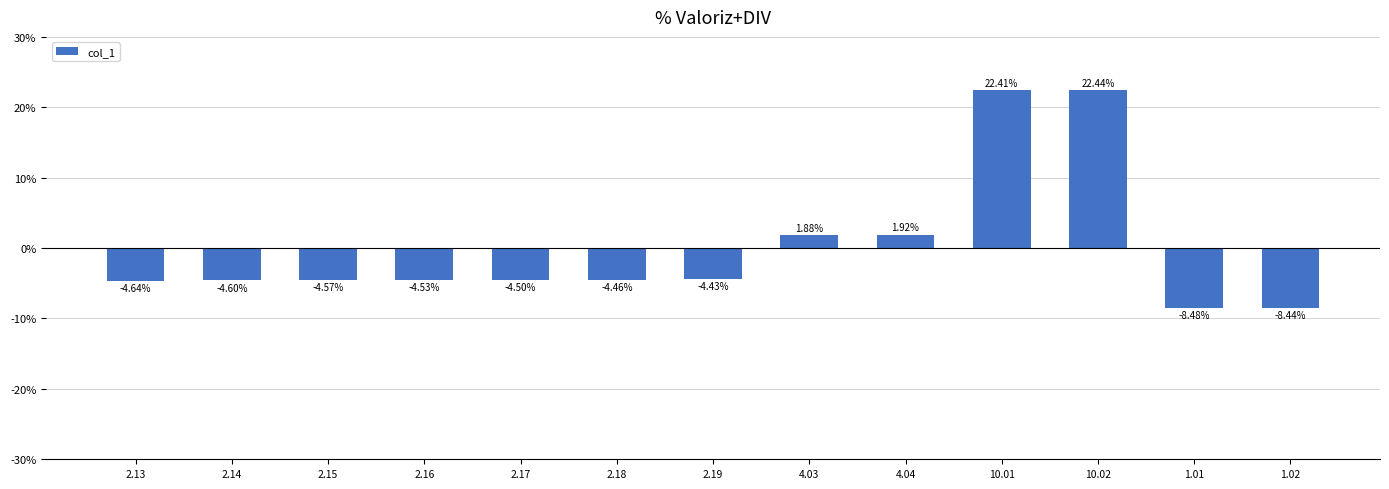

What is the difference between the values at 10.02 and 2.14?

27.0